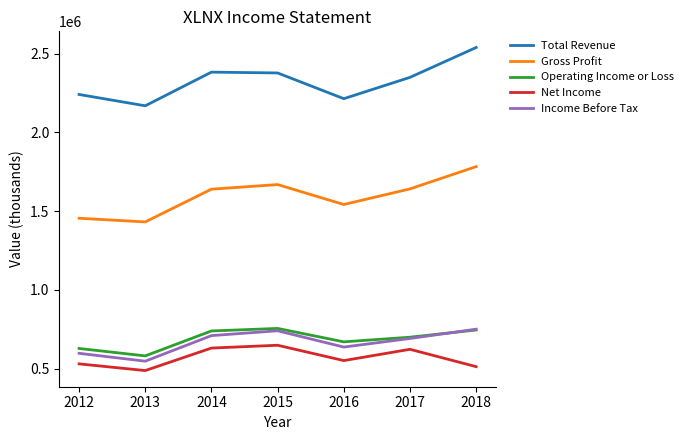

How many interior local valleys does the Total Revenue series have?

2